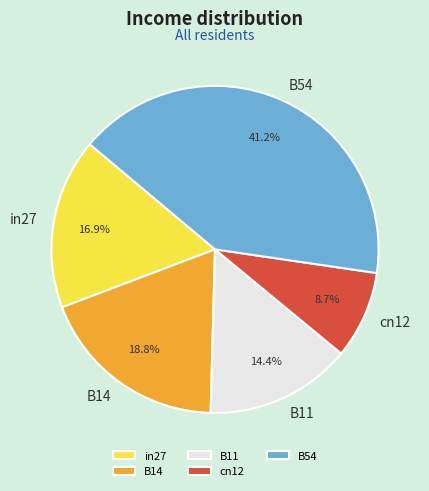

Does any single category account for the majority?

No